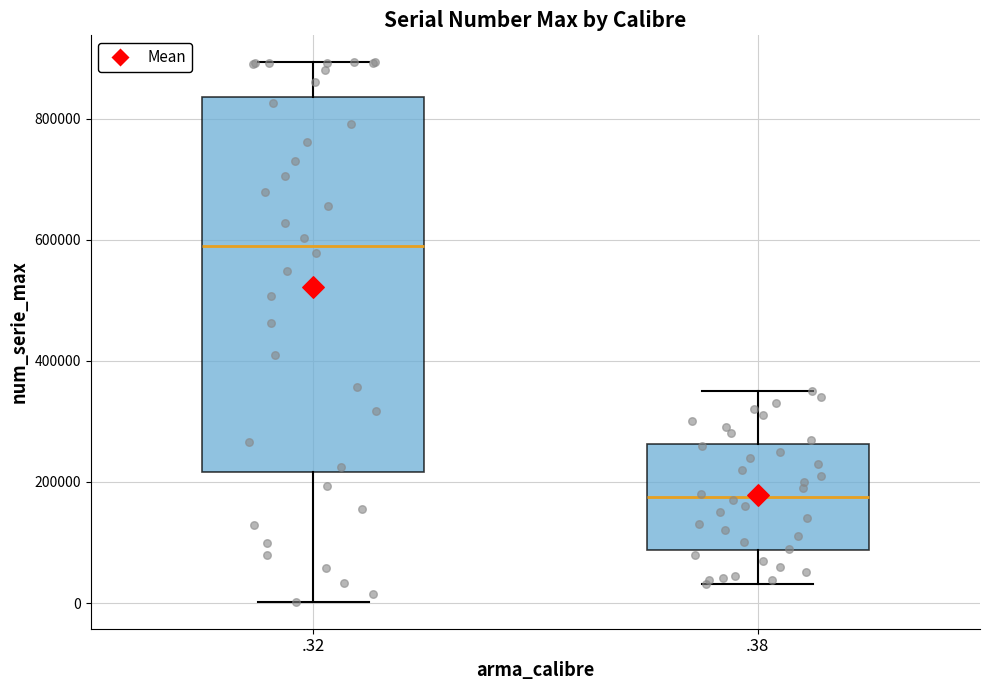

Which box's median line is the highest?

.32